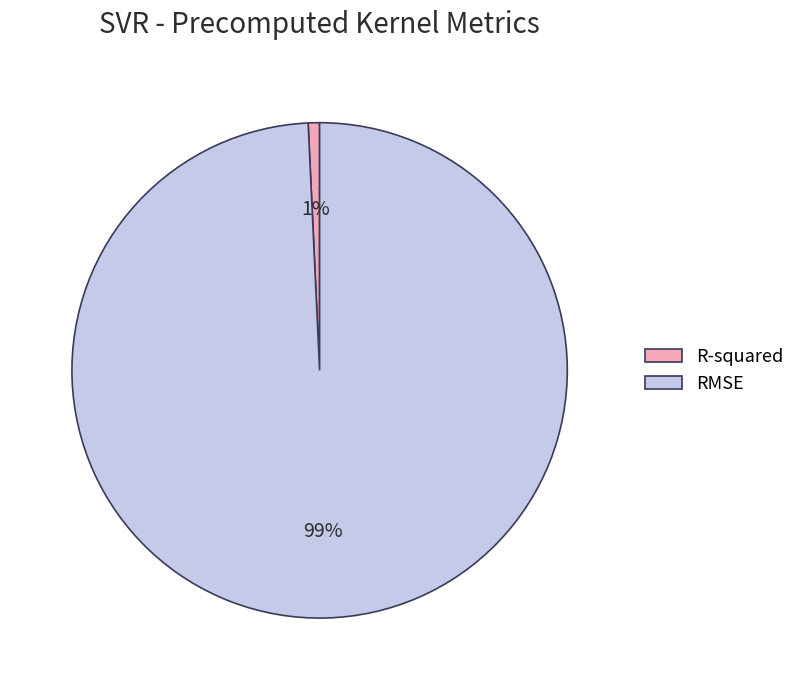

Count the number of slices in the pie.

2